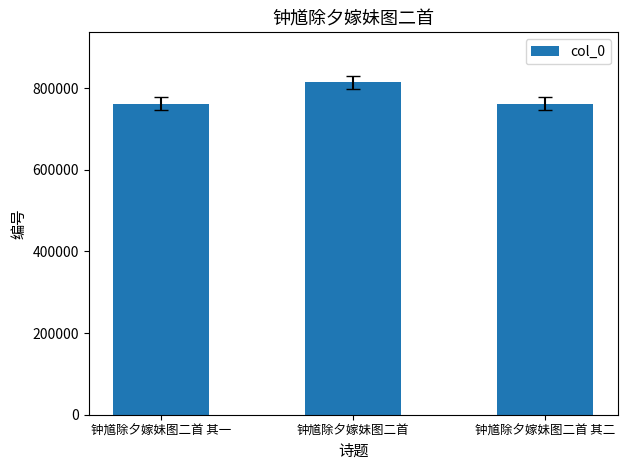

What is the ratio of the value at 钟馗除夕嫁妹图二首 其二 to the value at 钟馗除夕嫁妹图二首?

0.9